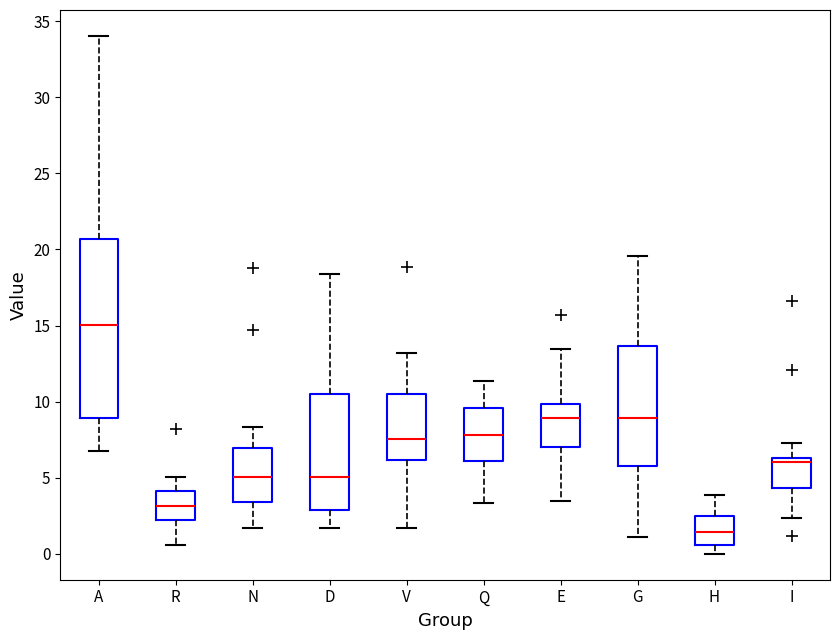

Where is the lower edge of the box for A on the y-axis? The values are not printed on the chart, so give them approximately, as read against the axis.

9.0